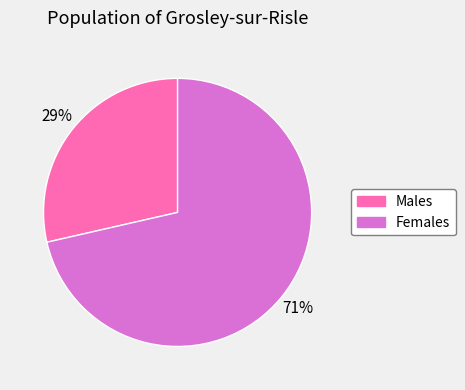

To the nearest percent, what is the average slice percentage?

50%